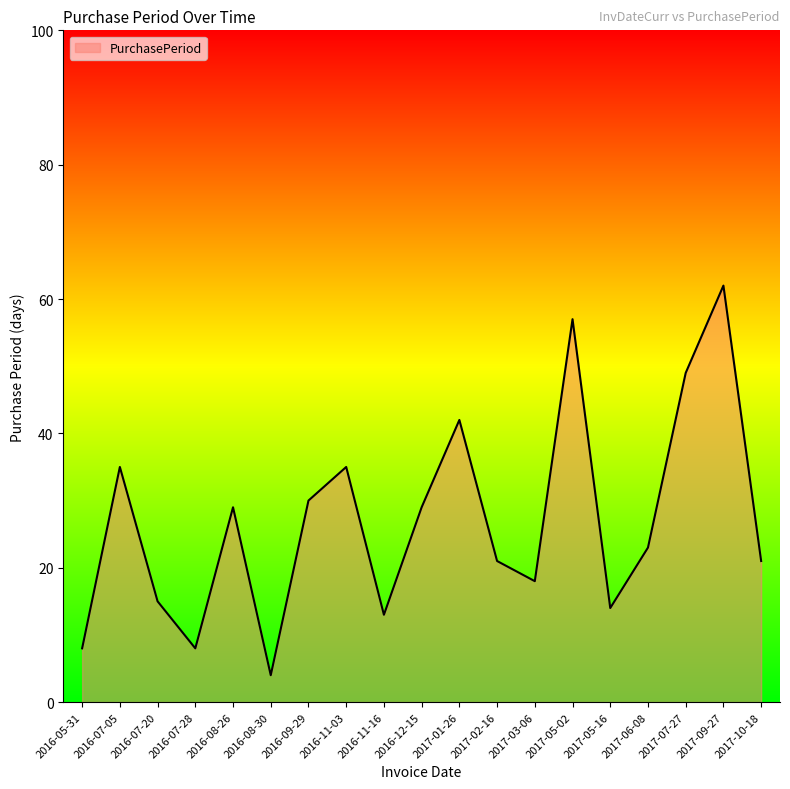

The value at 2017-02-16 is 21. True or false?

True